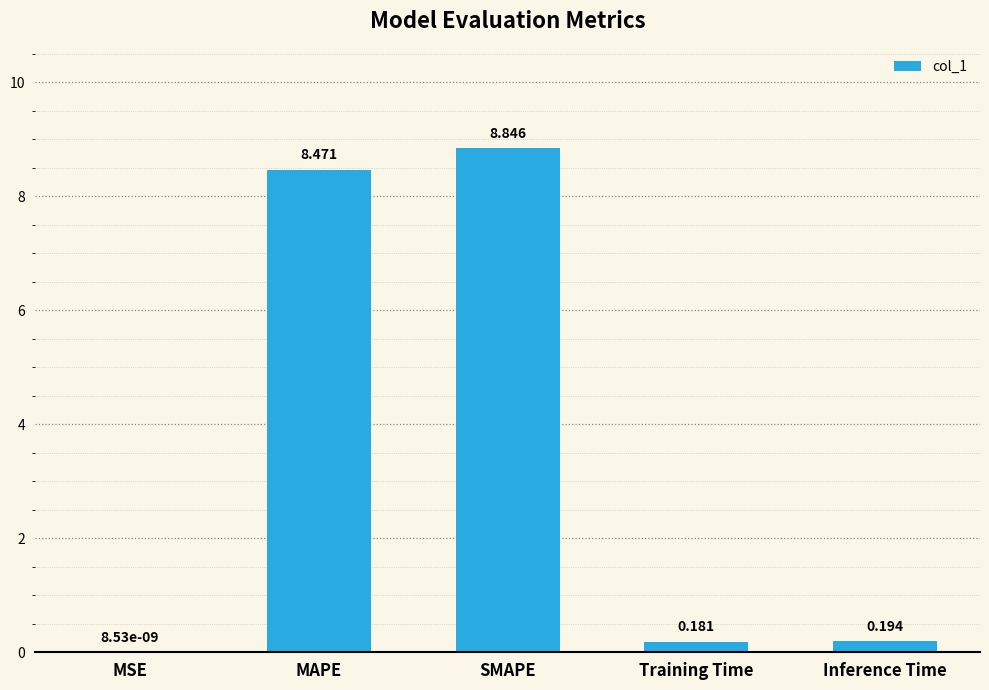

Which label corresponds to the largest value in the chart?

SMAPE